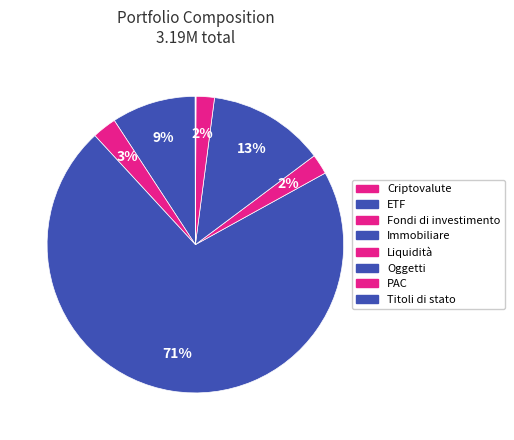

What percentage do Oggetti and PAC together represent?

14.7%